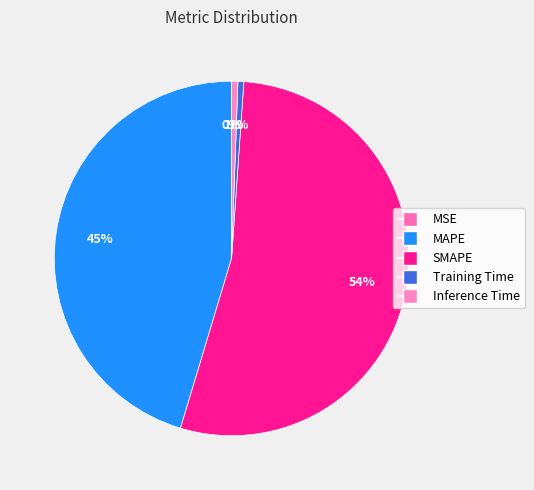

Which has a higher value, Training Time or SMAPE?

SMAPE